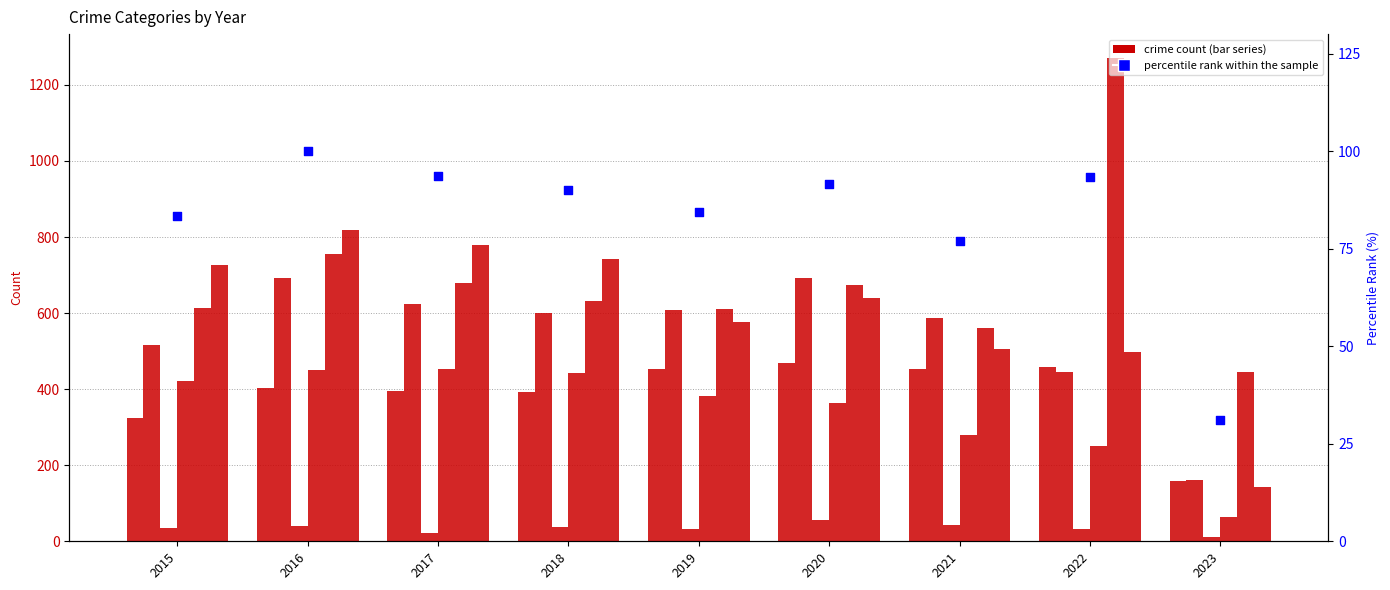

At which category is the sum across all series the highest?

2016